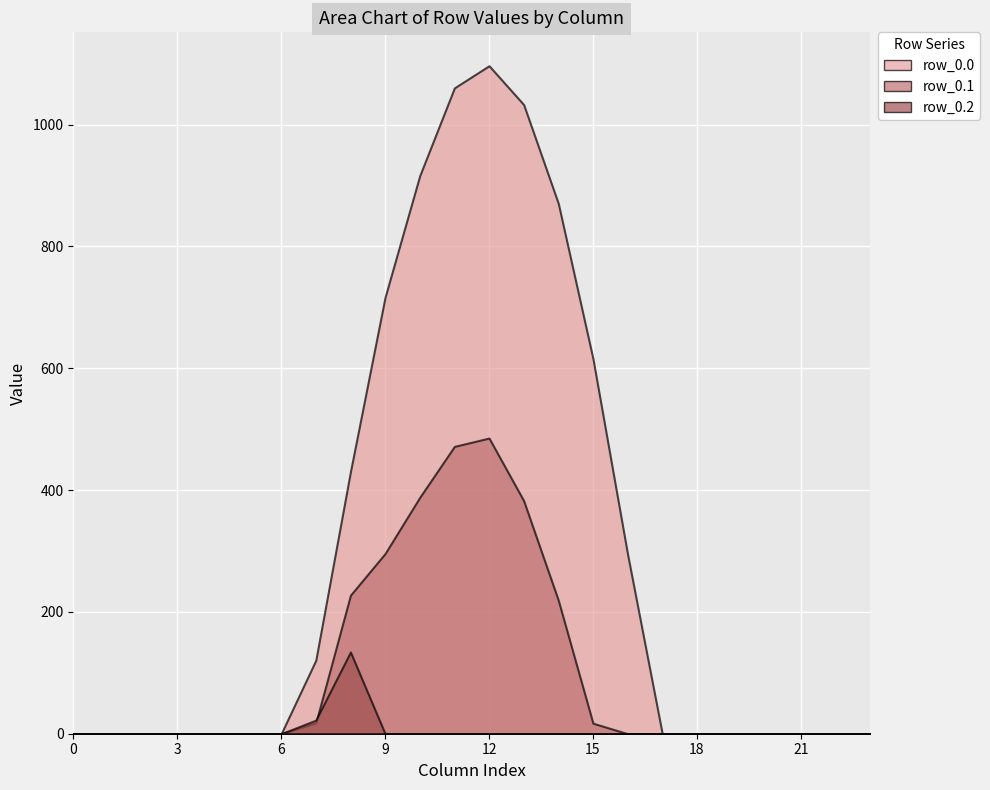

True or false: row_0.0 and row_0.1 intersect in this chart.

False